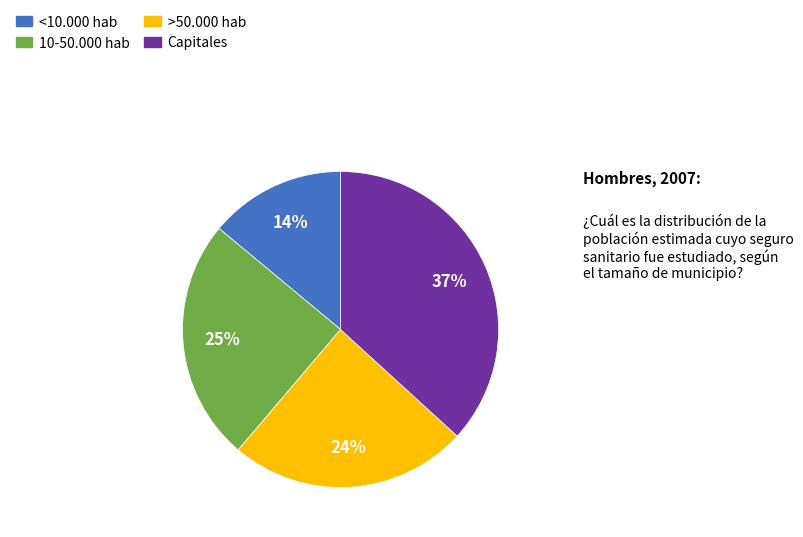

Is the sum of 10-50.000 hab and <10.000 hab greater than half?

No